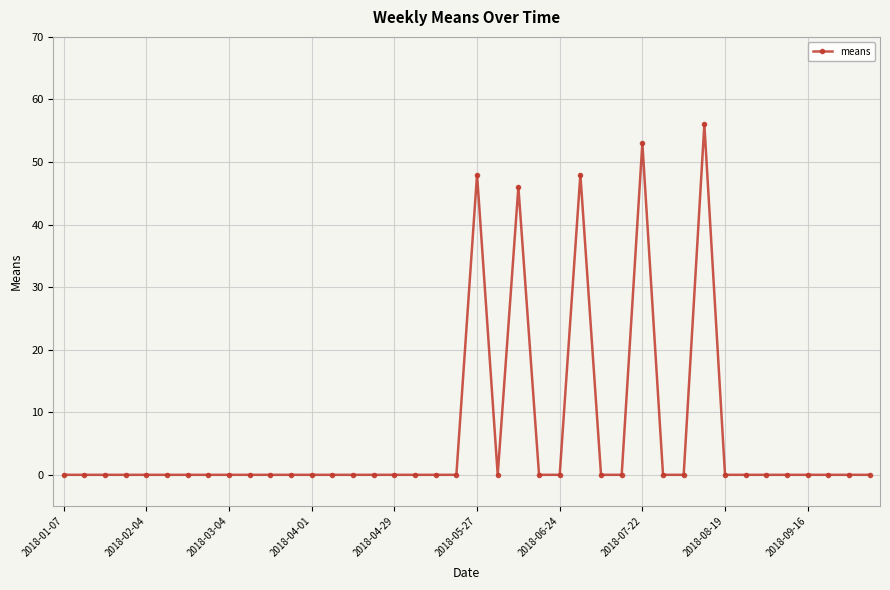

What is the sum of all values?

251